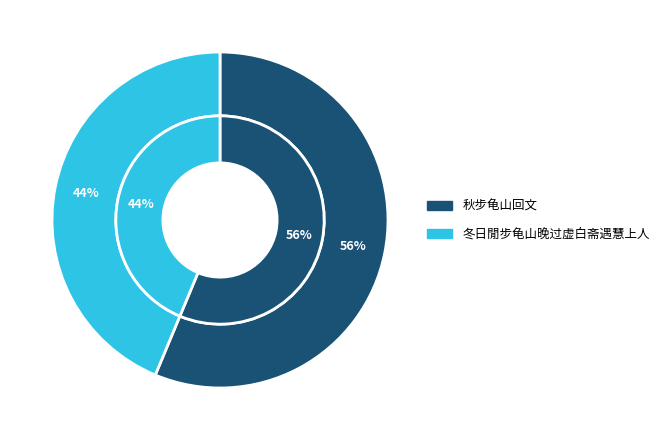

How many segments does this pie chart have?

2